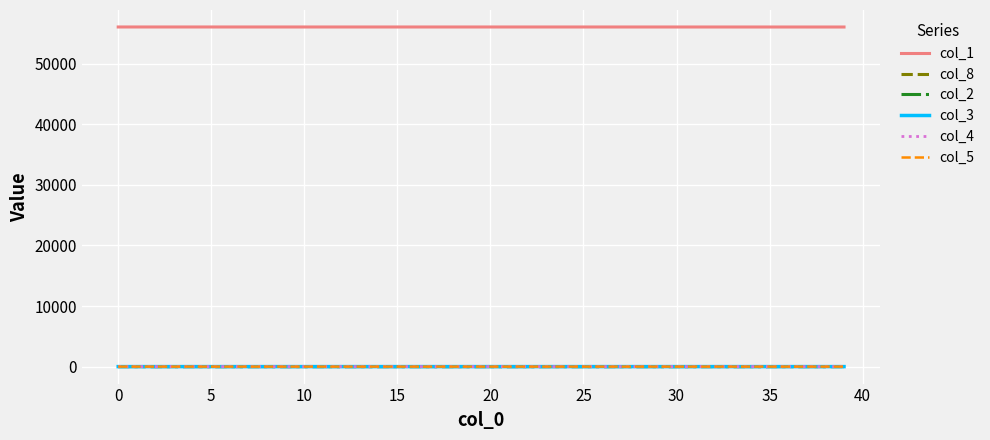

Which series has the largest total across all categories?

col_1